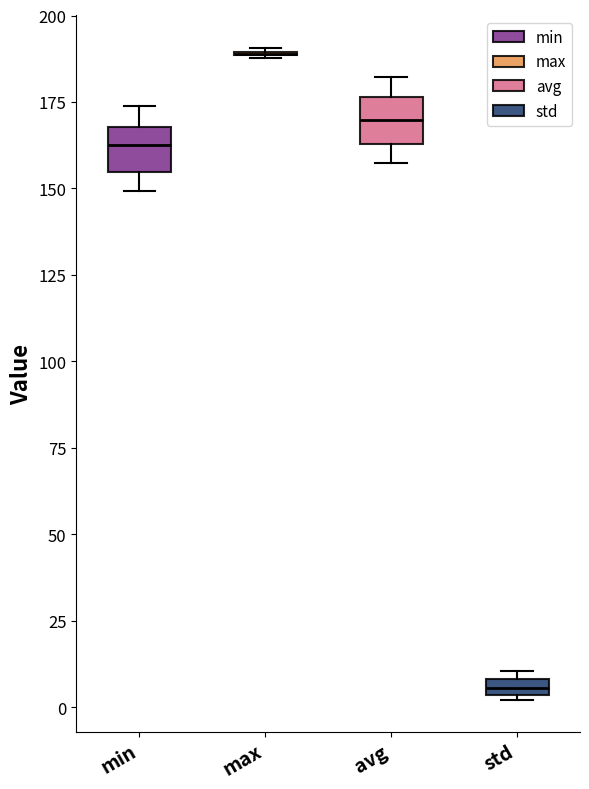

Where is the lower edge of the box for std on the y-axis? The values are not printed on the chart, so give them approximately, as read against the axis.

5